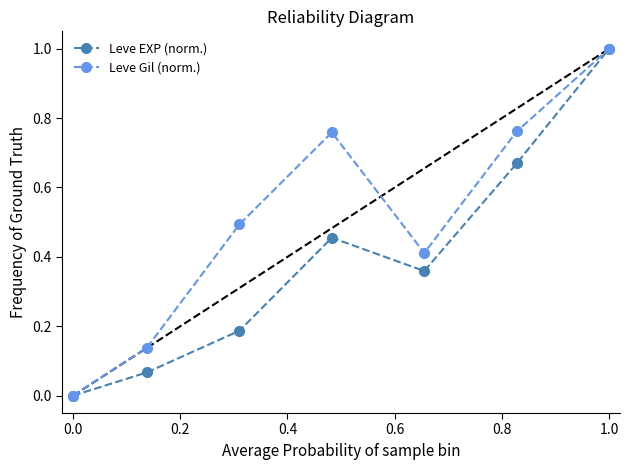

What are all the series names shown in the legend?

Leve EXP (norm.), Leve Gil (norm.)